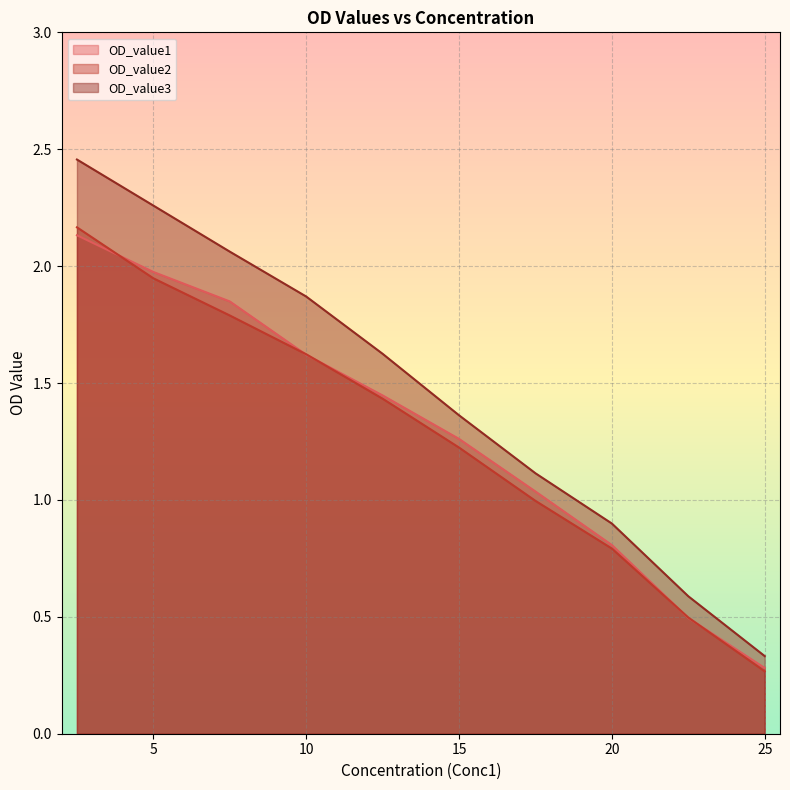

What is the difference between the maximum and minimum values in the OD_value1 series?

1.9